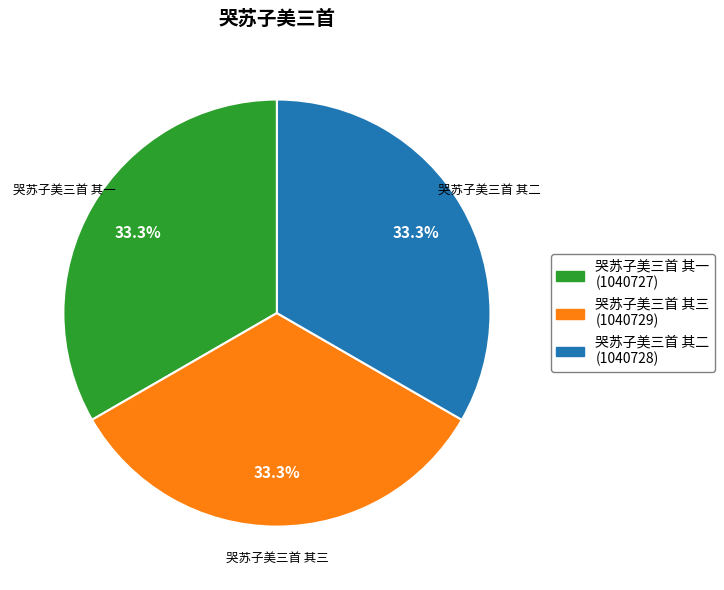

How many slices are in this pie chart?

3